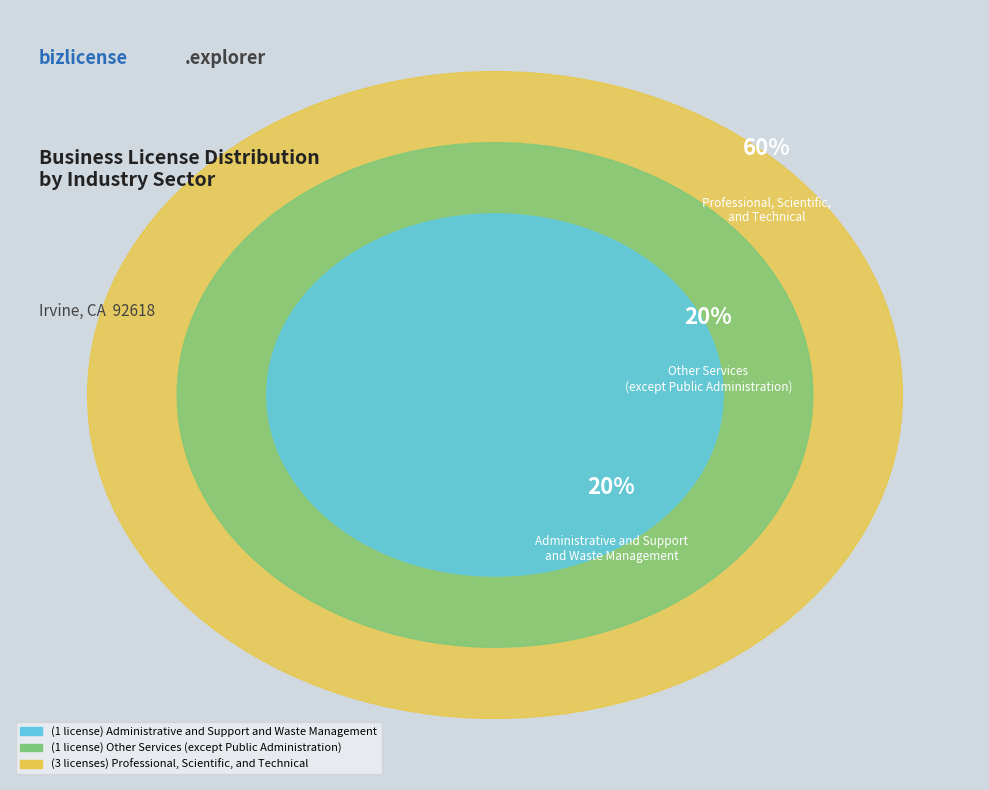

Which has a higher value, Other Services
(except Public Administration) or Professional, Scientific,
and Technical?

Professional, Scientific,
and Technical